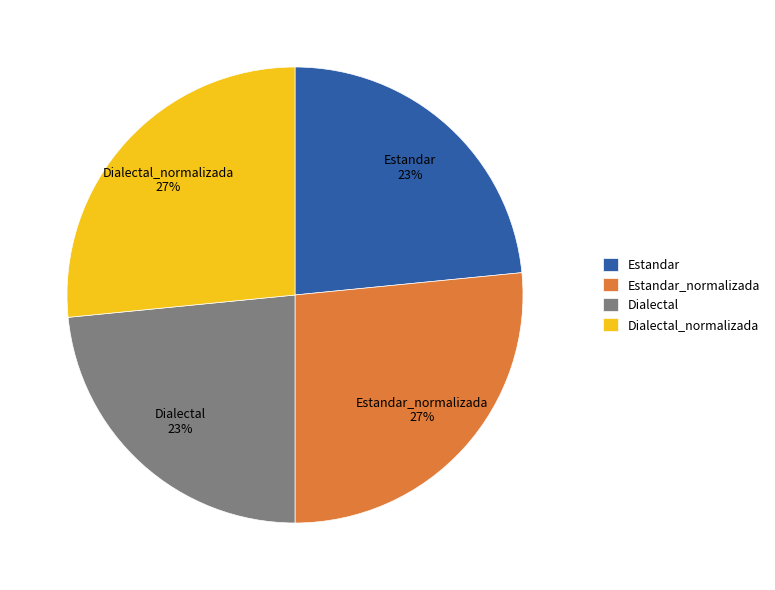

True or false: Estandar_normalizada accounts for 27% of the total.

True